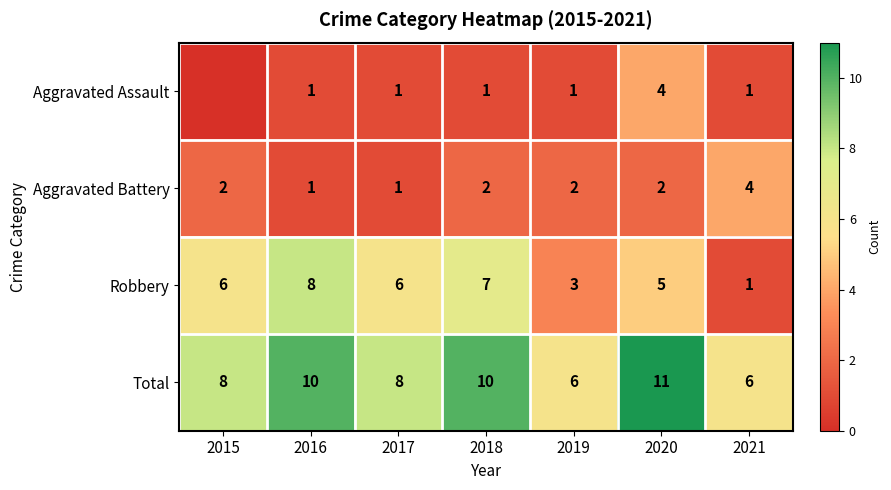

Between 2017 and 2018, which is larger?

2017